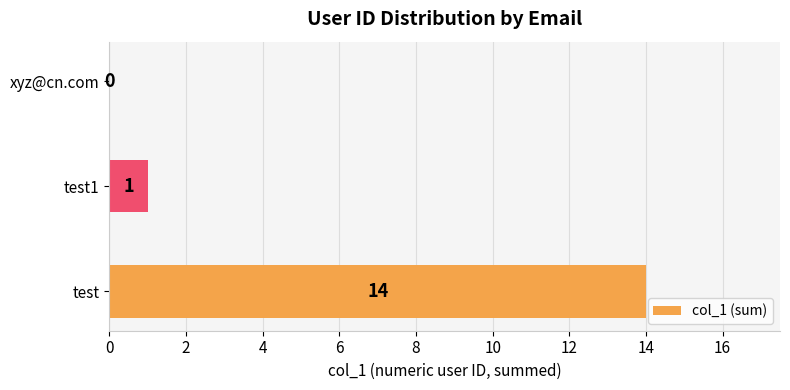

What is the sum of all values?

15